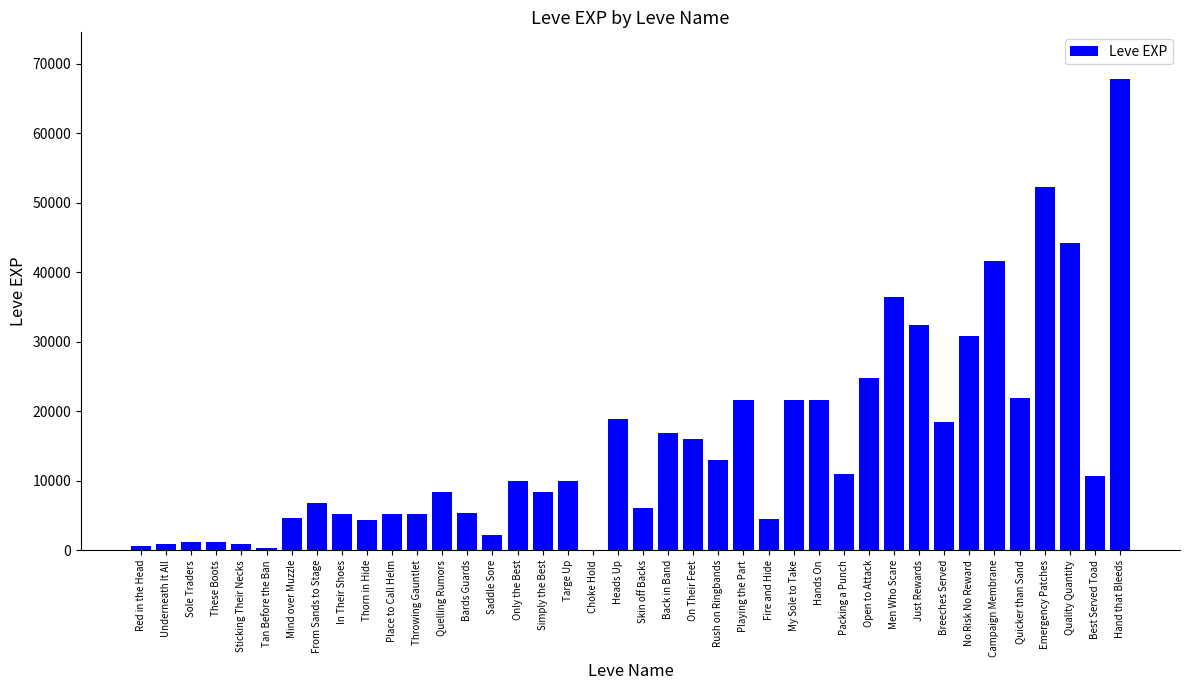

Is it true that the value at Thorn in Hide is 4410?

True